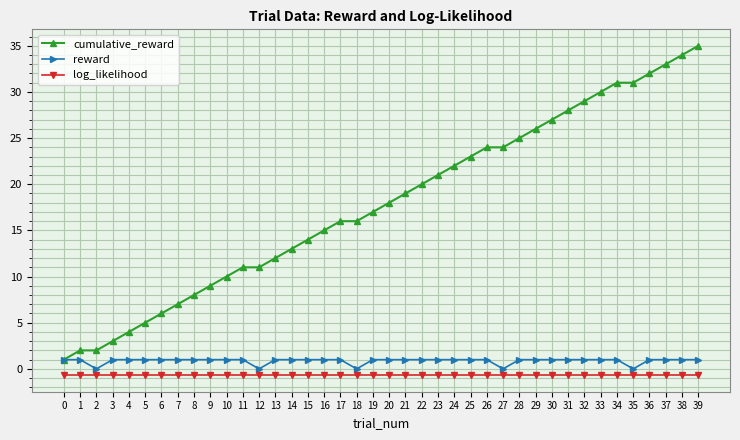

How many categories are shown in the chart?

40